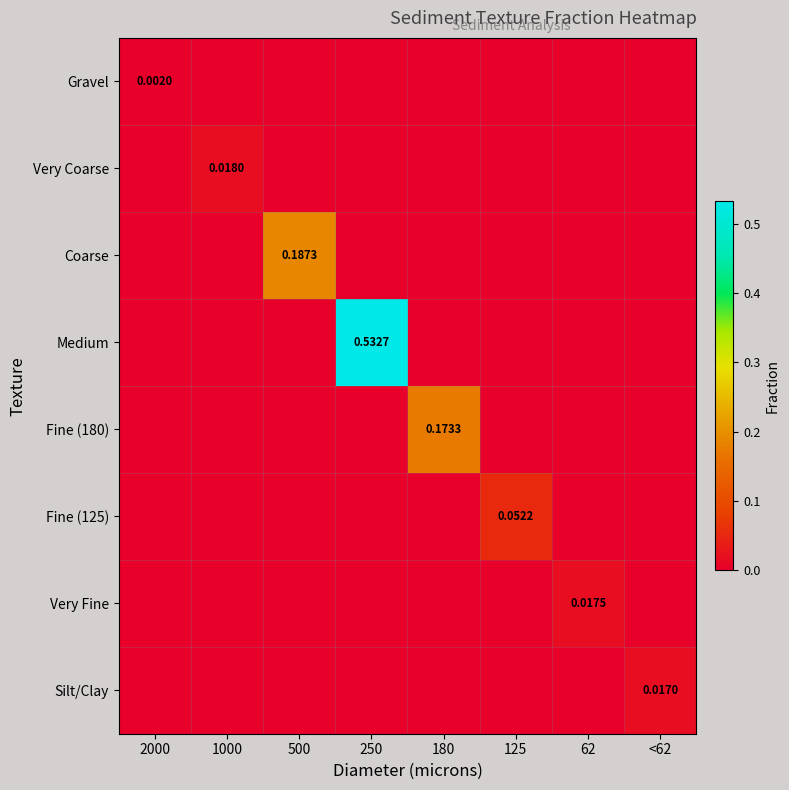

How many Fine (125) values are between 0 and 1?

8